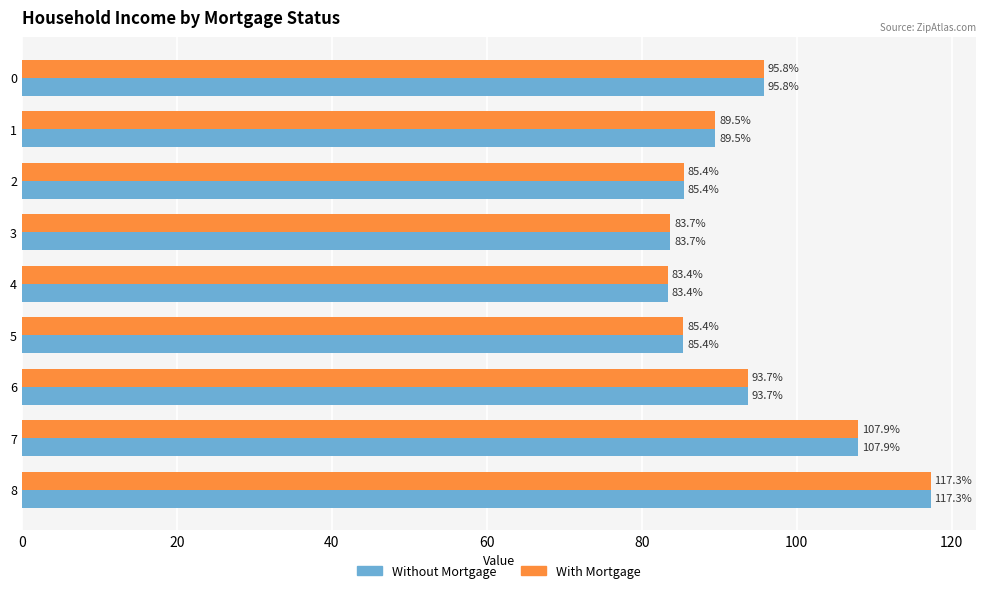

What are all the series names shown in the legend?

Without Mortgage, With Mortgage